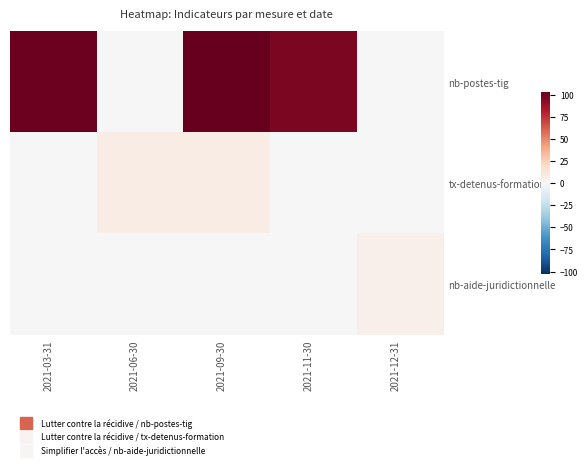

Which series has the largest total across all categories?

nb-postes-tig